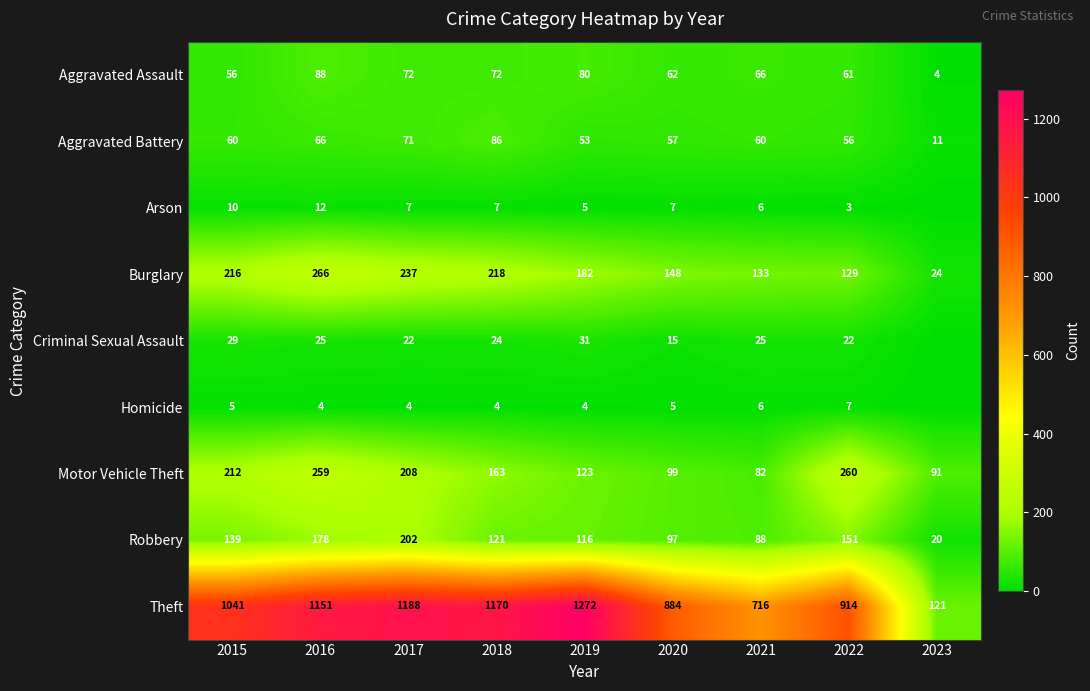

How many values in the Aggravated Assault series are below 66?

4